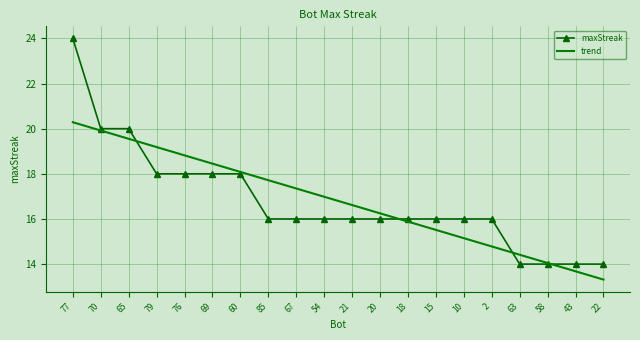

Reading right to left, list all the values displayed in this chart.

maxStreak: 22=14.0	43=14.0	58=14.0	63=14.0	2=16.0	10=16.0	15=16.0	18=16.0	20=16.0	21=16.0	54=16.0	67=16.0	85=16.0	60=18.0	69=18.0	76=18.0	79=18.0	65=20.0	70=20.0	77=24.0
trend: 22=13.3	43=13.7	58=14.0	63=14.4	2=14.8	10=15.1	15=15.5	18=15.9	20=16.2	21=16.6	54=17.0	67=17.4	85=17.7	60=18.1	69=18.5	76=18.8	79=19.2	65=19.6	70=19.9	77=20.3